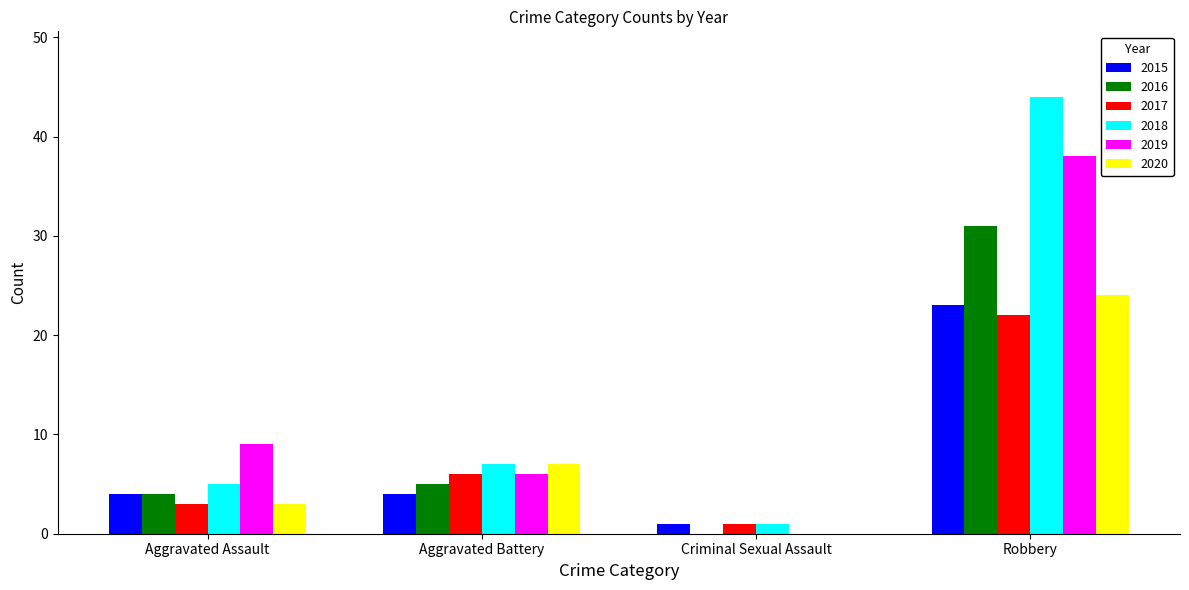

How many series are shown in this chart?

6